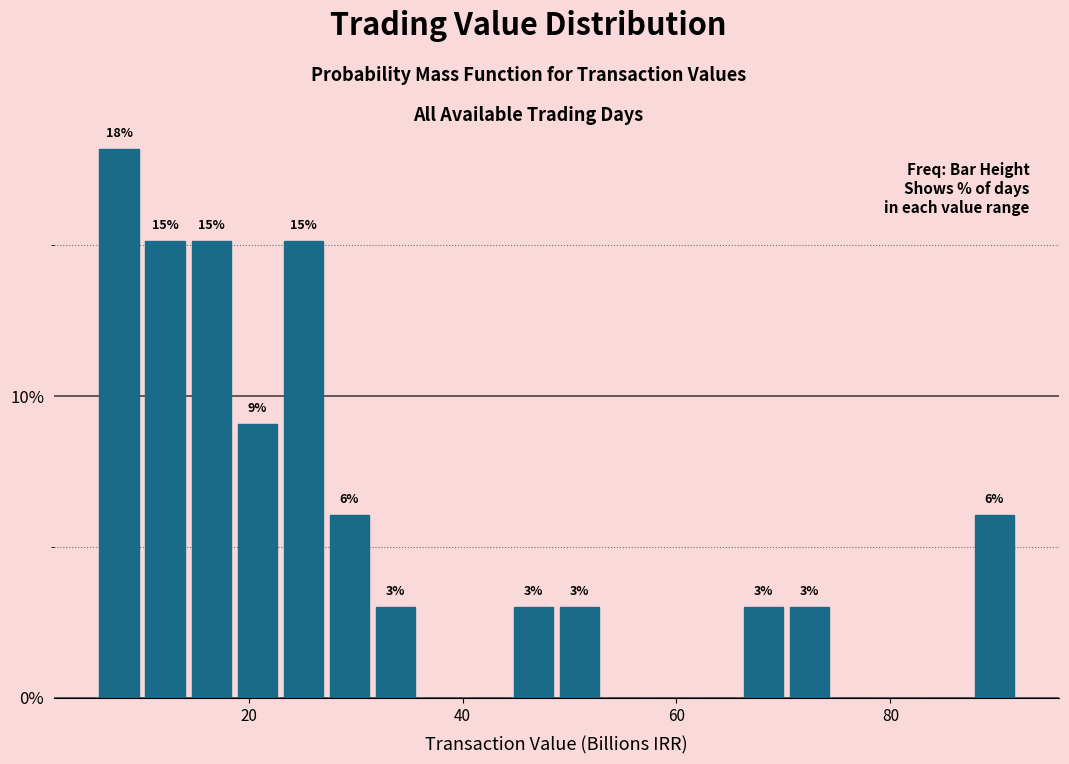

Around what value on the x-axis is the tallest bar? Give the approximate position of its centre, as read against the axis.

8